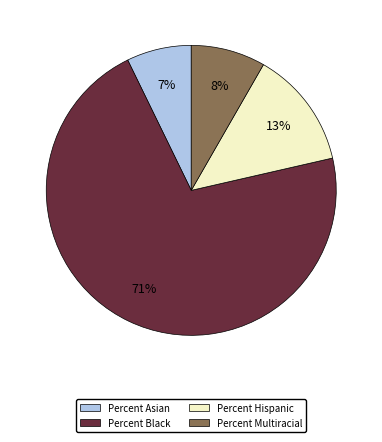

Is the sum of Percent Asian and Percent Hispanic greater than half?

No